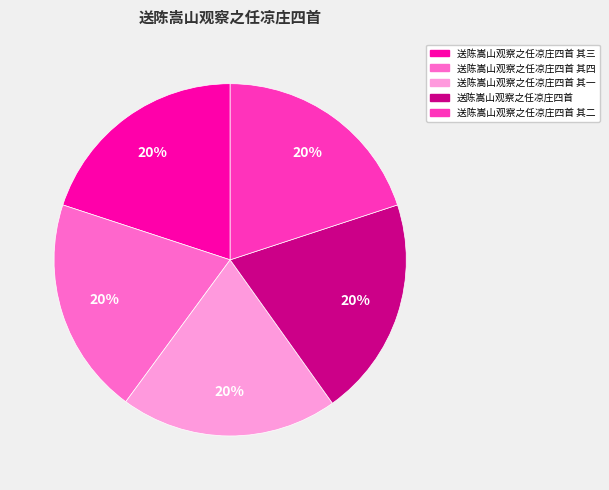

Does any single category account for the majority?

No